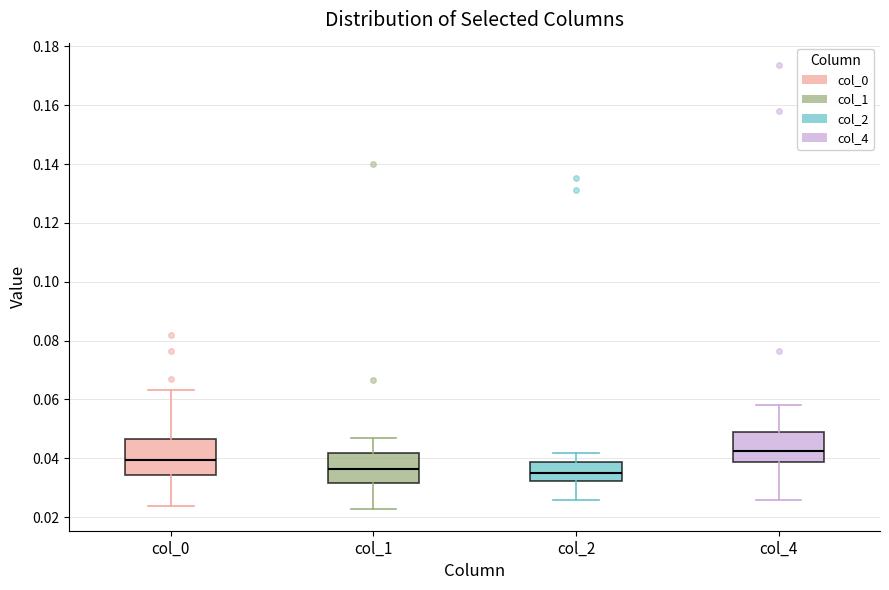

Reading left to right, transcribe this box plot: for each box, give where its median line is, the range the box spans, and where its two whiskers end, as read against the y-axis. The values are not printed on the chart, so give them approximately, as read against the axis.

col_0: median 0.040, box 0.034 to 0.046, whiskers 0.024 to 0.064
col_1: median 0.036, box 0.032 to 0.042, whiskers 0.022 to 0.046
col_2: median 0.036, box 0.032 to 0.038, whiskers 0.026 to 0.042
col_4: median 0.042, box 0.038 to 0.048, whiskers 0.026 to 0.058